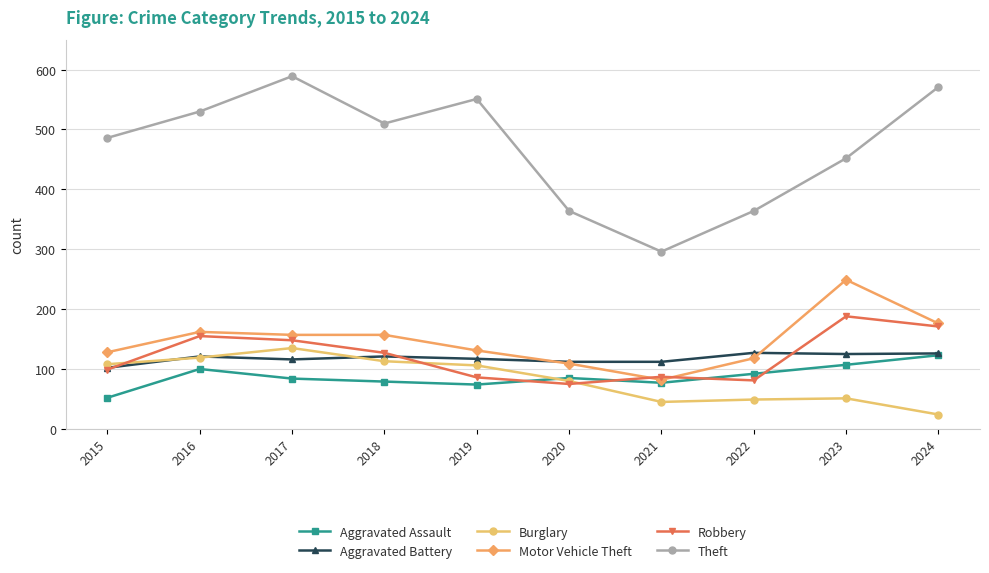

Which category has the highest value across all series?

2017